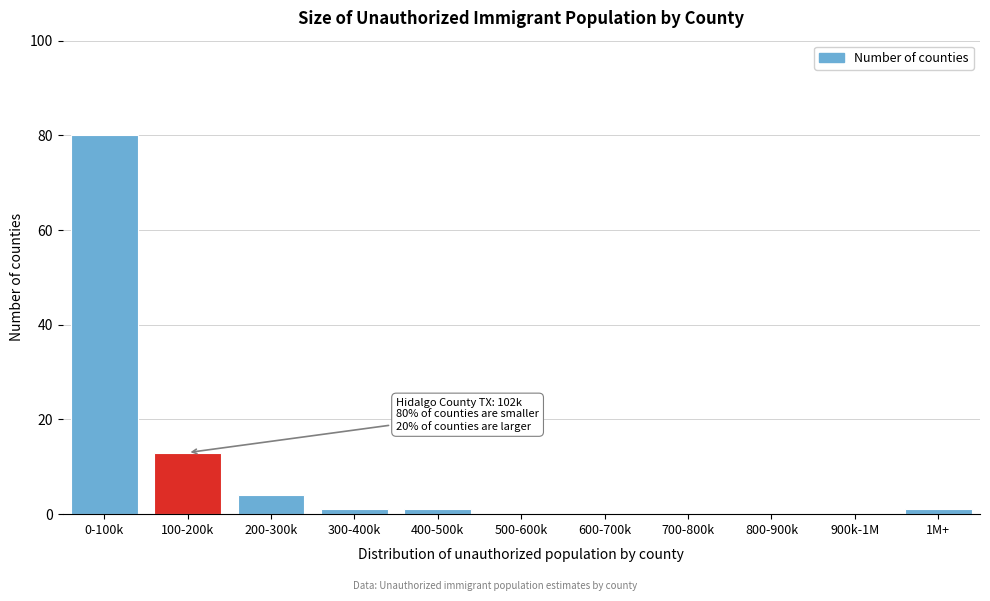

What is the maximum value shown in the chart?

80